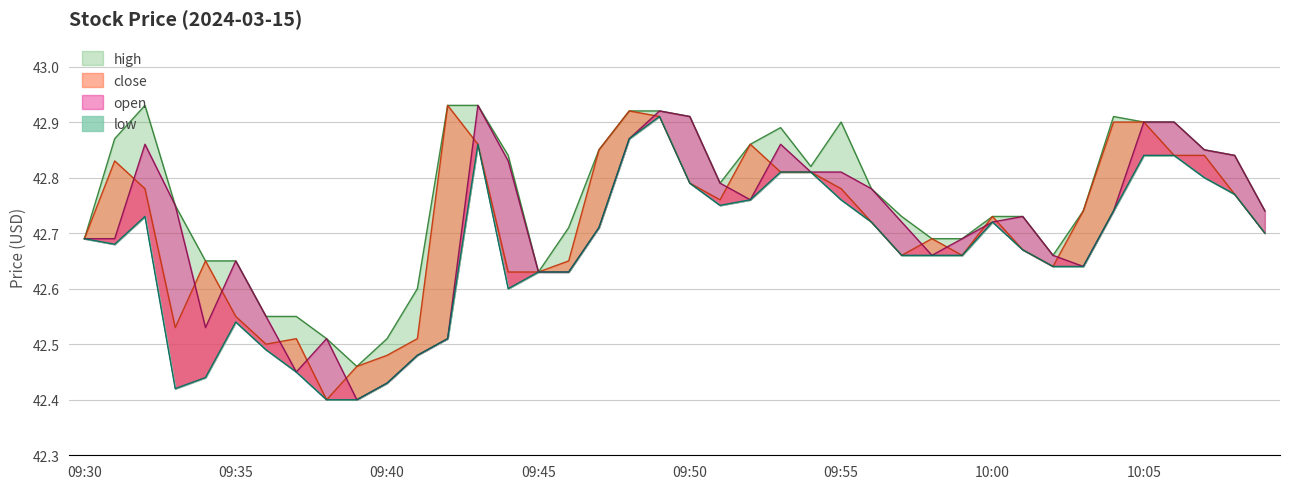

What is the approximate value of low at 09:41?

42.5